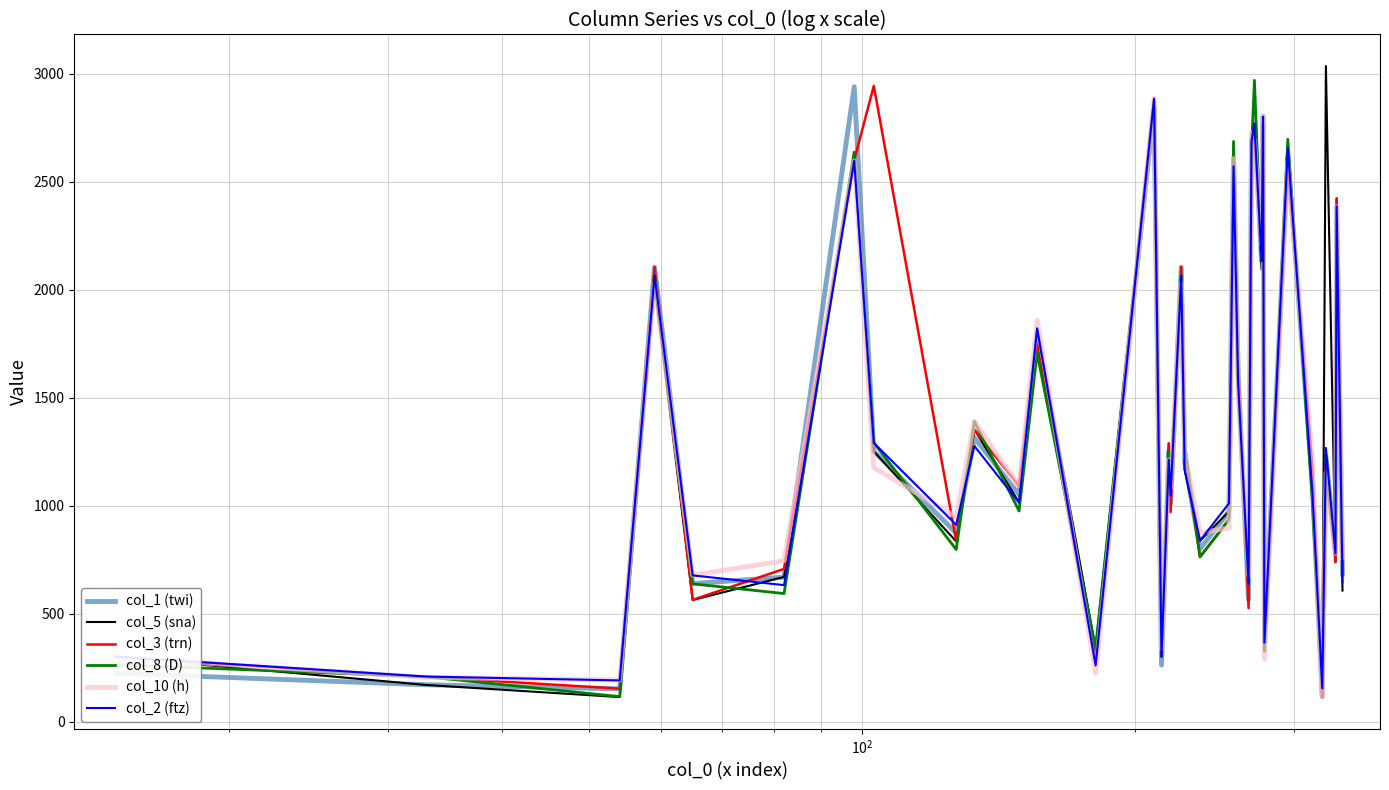

What is the average value of the col_8 (D) series?

1340